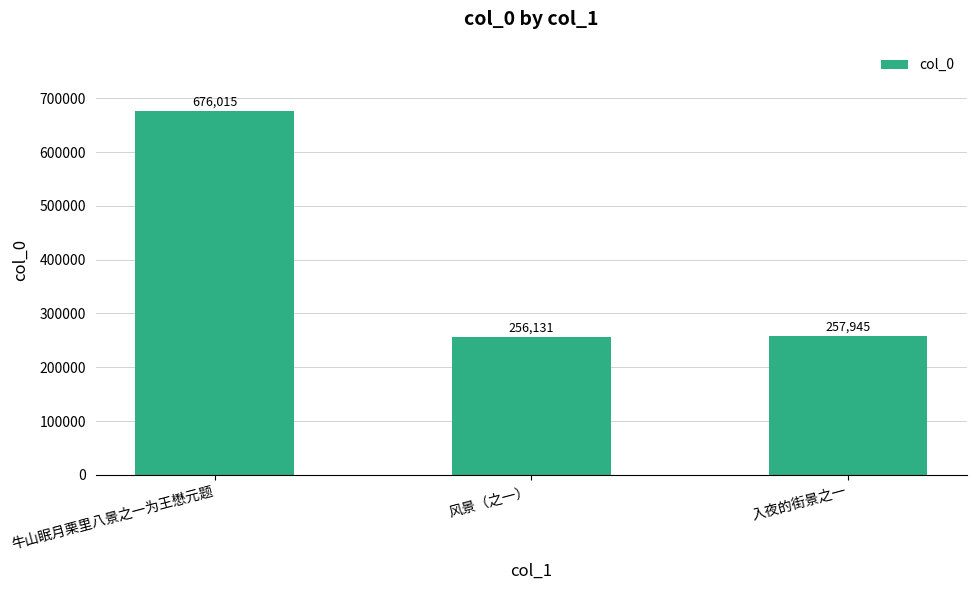

What position from the right is 入夜的街景之一?

1